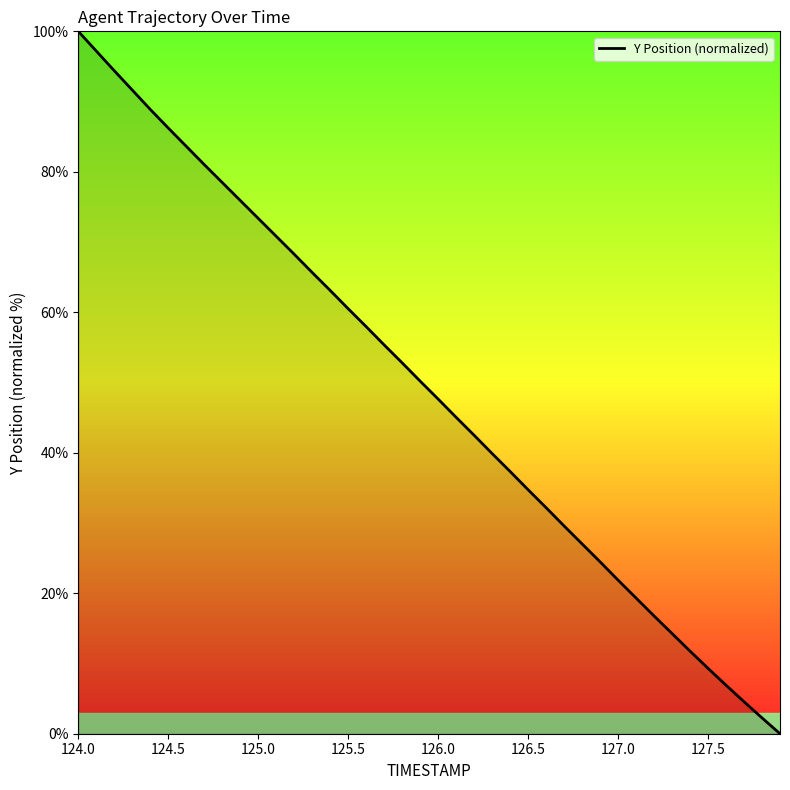

True or false: the data has more than 1 interior local peaks.

False